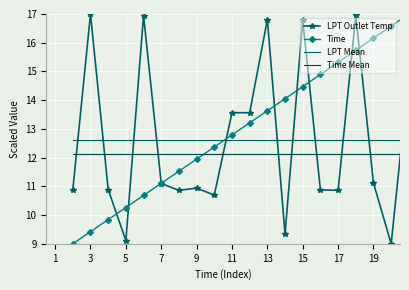

What is the highest value of the Time Mean series?

12.1